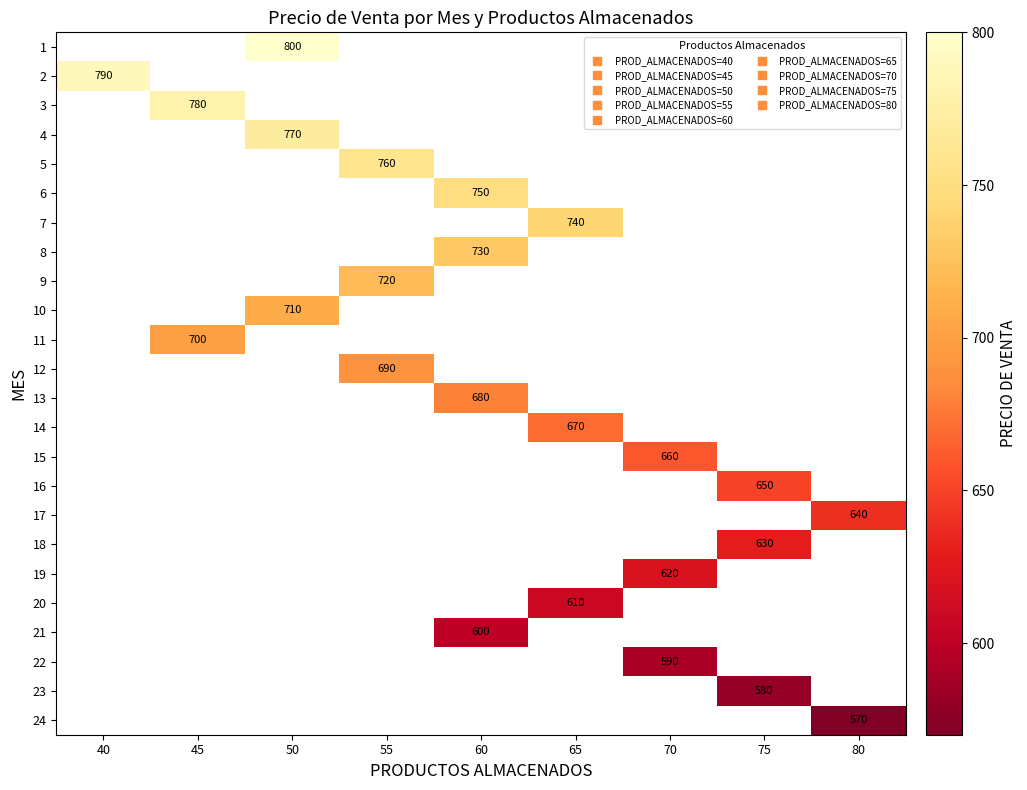

Between 75 and 45, which is larger?

45